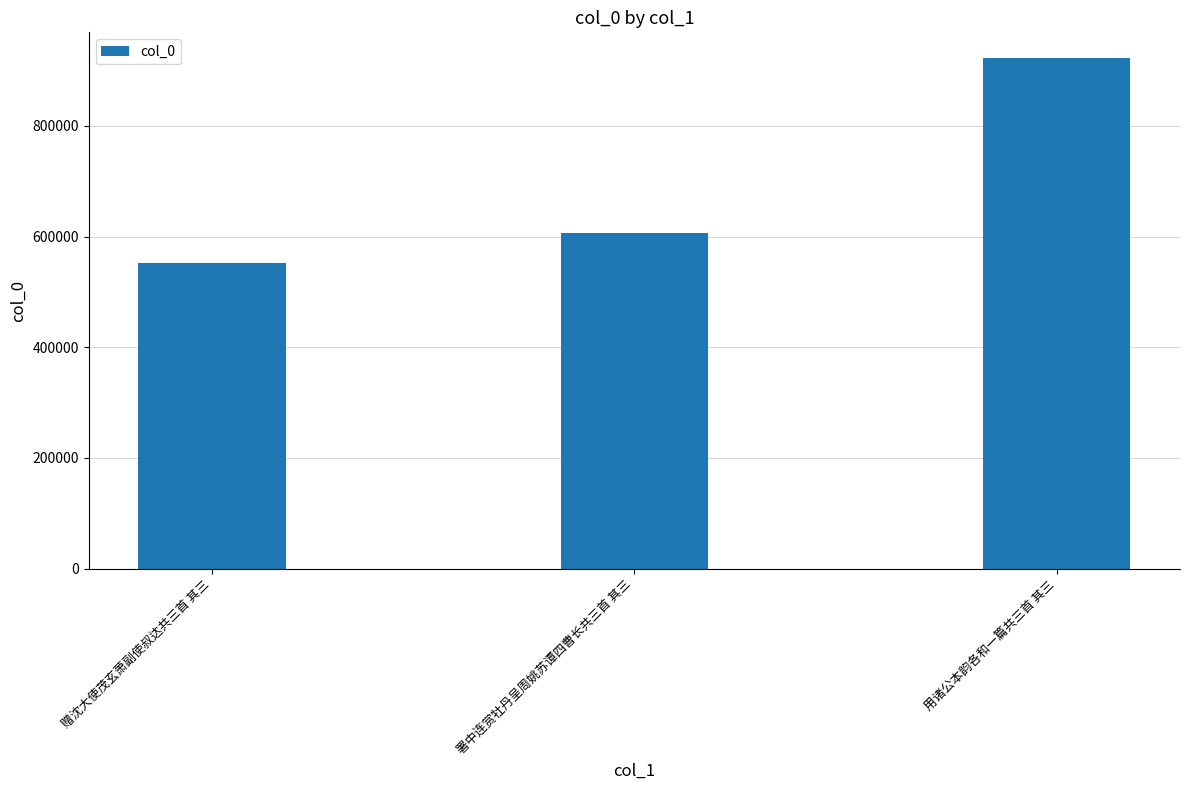

How many bars are there in total?

3